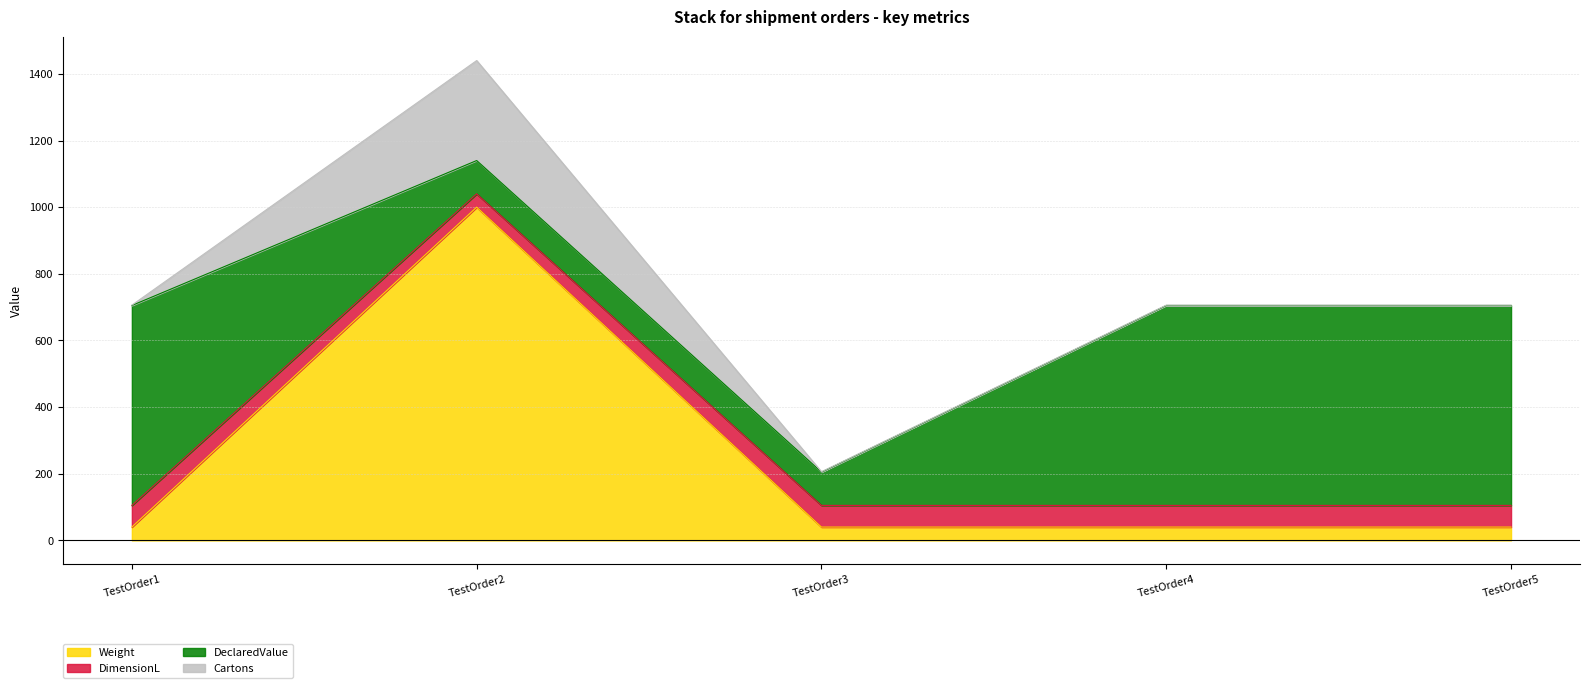

What is the maximum value for Weight?

1000